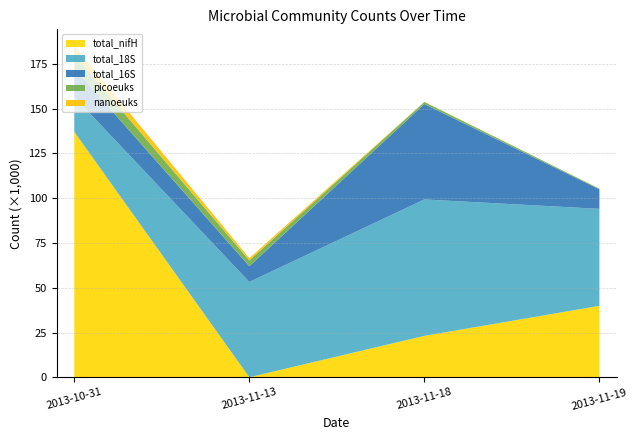

Reading left to right, what are all the values shown in this chart?

total_nifH: 137117	36	23147	39918
total_18S: 19466	53230	76182	54162
total_16S: 15987	8772	53272	10902
picoeuks: 7651	3278	1150	355
nanoeuks: 4845	1232	75	18